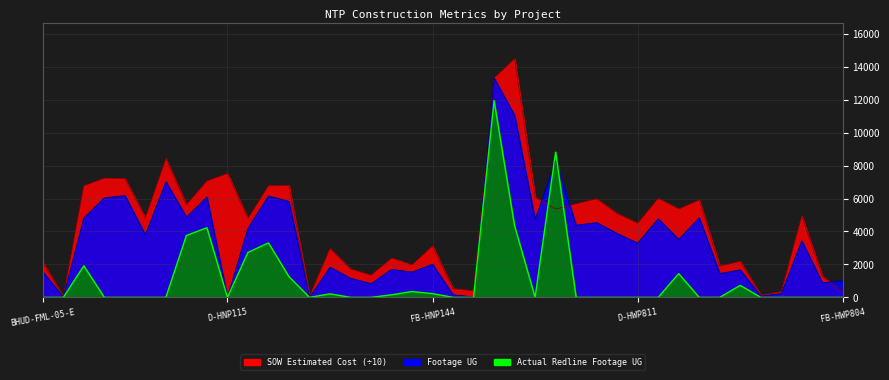

The value of SOW Estimated Cost at D-HWP815 is 5360.5. True or false?

True